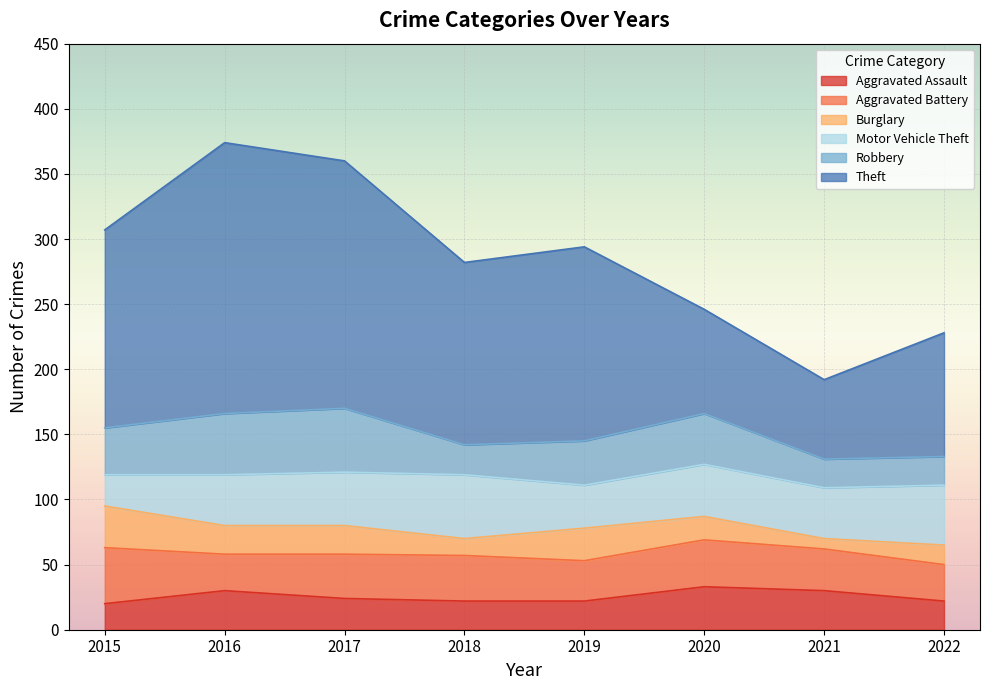

Rank the categories by Aggravated Assault value from lowest to highest.

2015, 2018, 2019, 2022, 2017, 2016, 2021, 2020